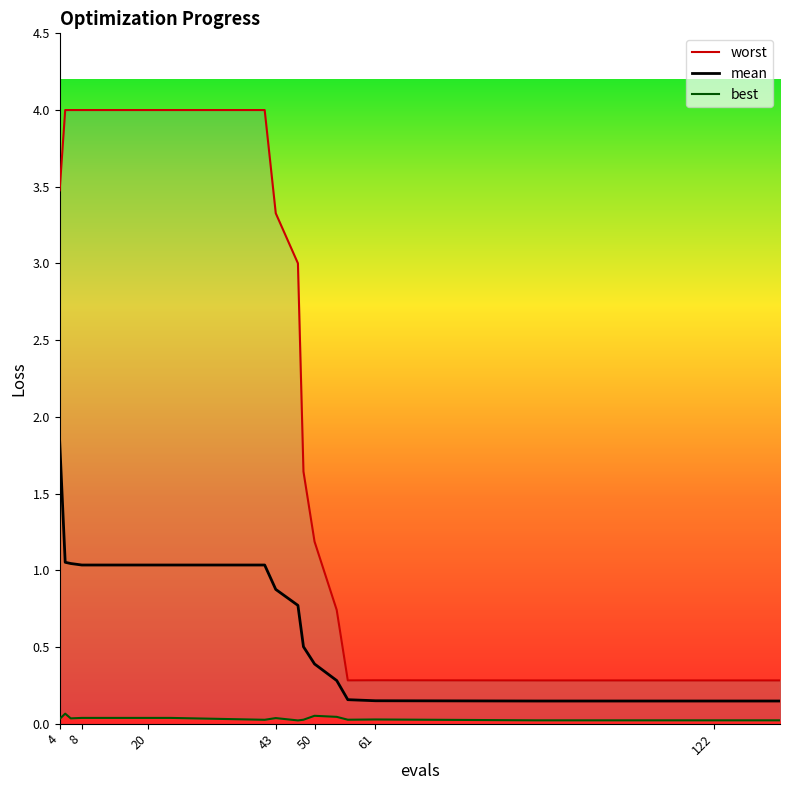

How many best values are between 0 and 1?

20